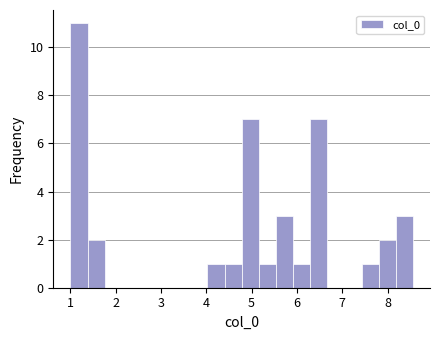

Read against the x-axis, roughly where is the centre of the tallest bar?

1.2